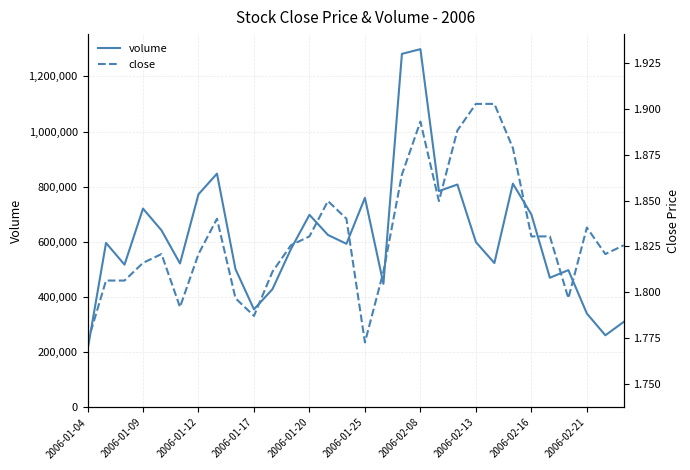

At how many categories does at least one series exceed 73756?

30